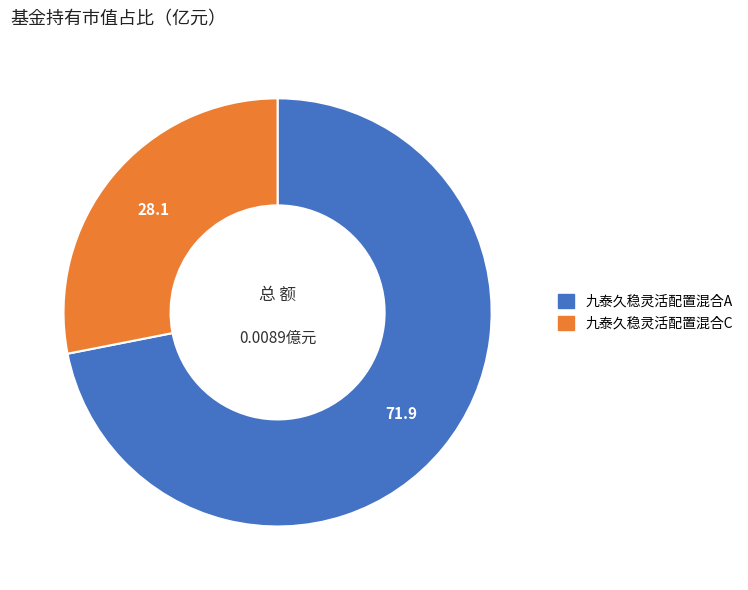

Which category has the biggest portion of the pie?

九泰久稳灵活配置混合A